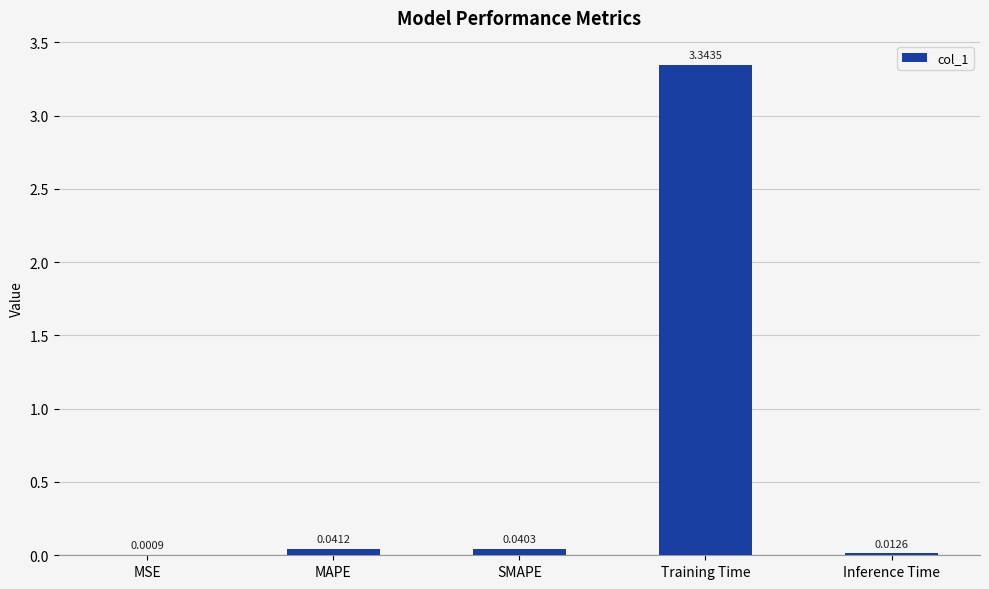

What is the sum of all values?

3.4